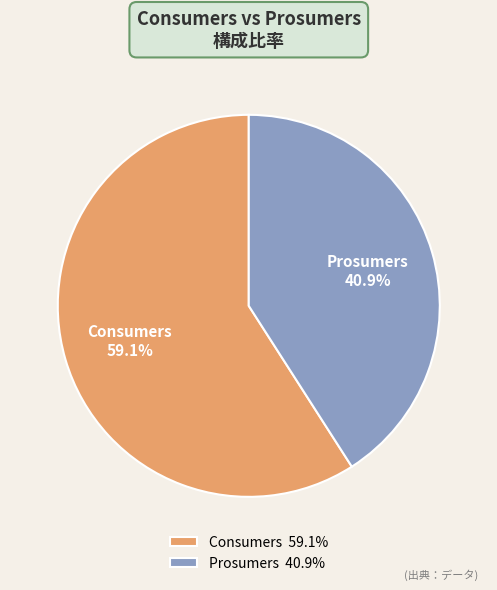

What is the largest slice in the pie chart?

Consumers